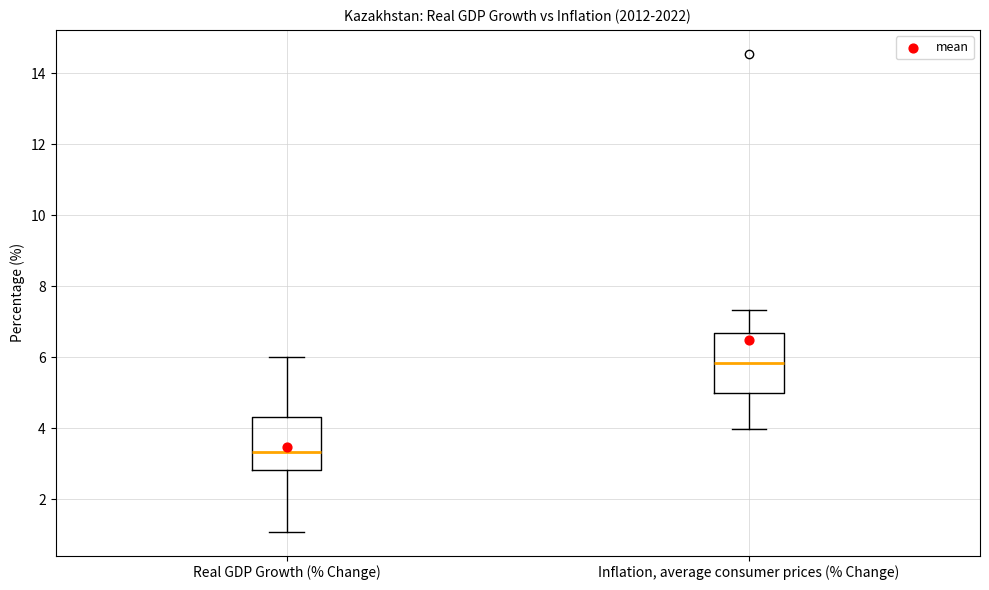

Where does the upper whisker of the box for Real GDP Growth (% Change) end on the y-axis? The values are not printed on the chart, so give them approximately, as read against the axis.

6.0